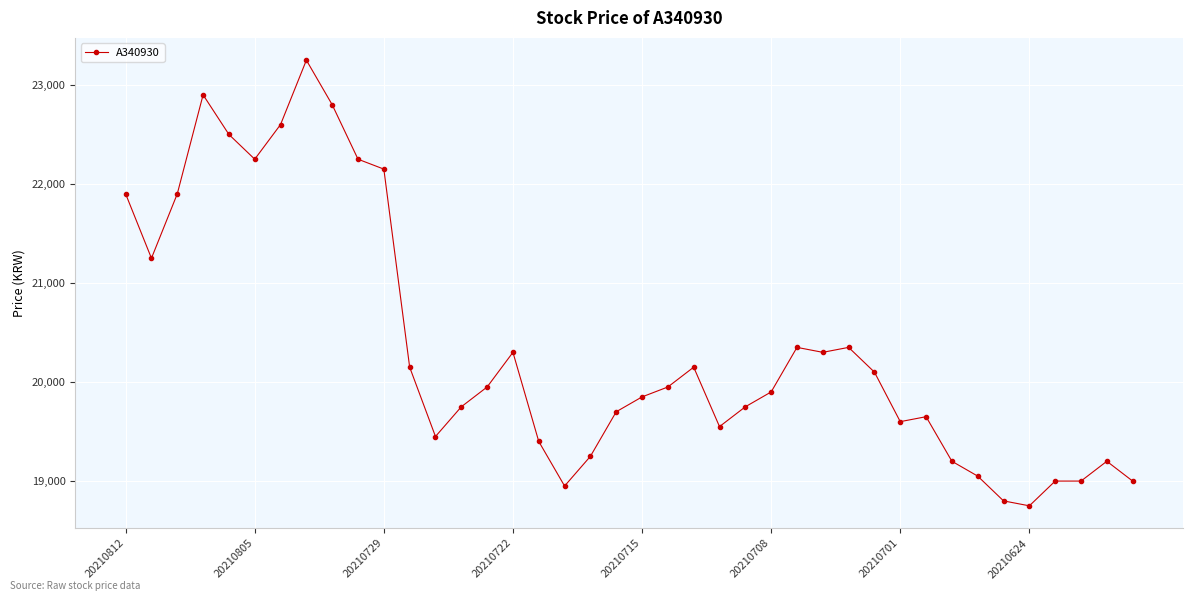

What is the value of the 29th point from the left?

20350